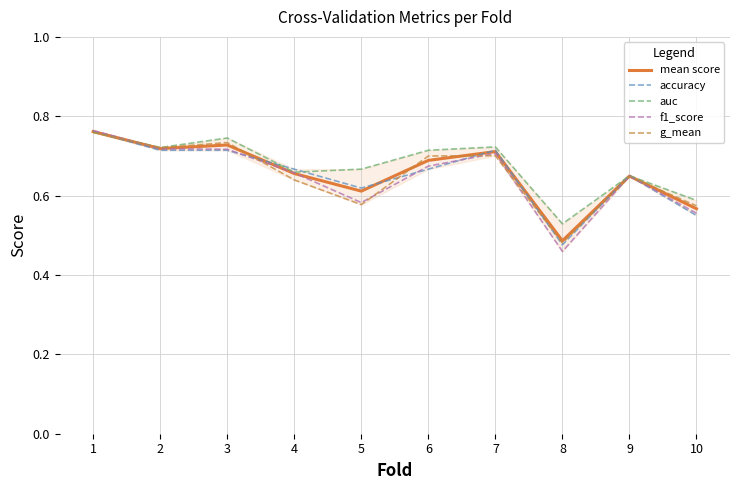

Which label corresponds to the smallest value in the chart?

8